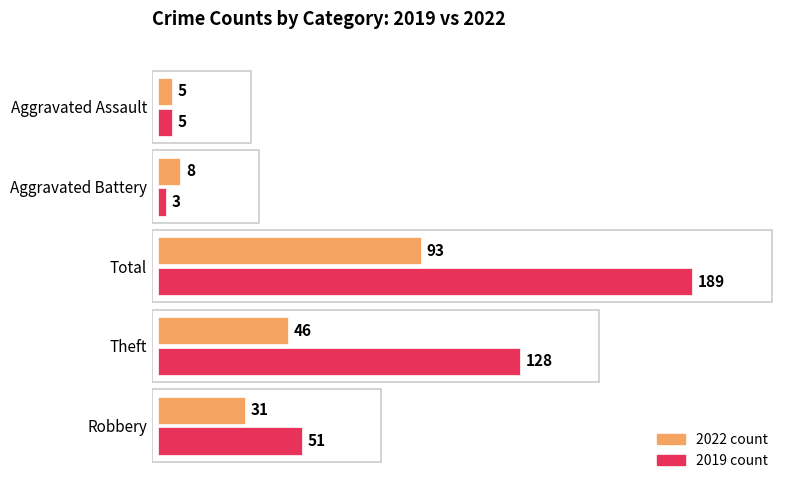

How many distinct data groups are displayed?

2